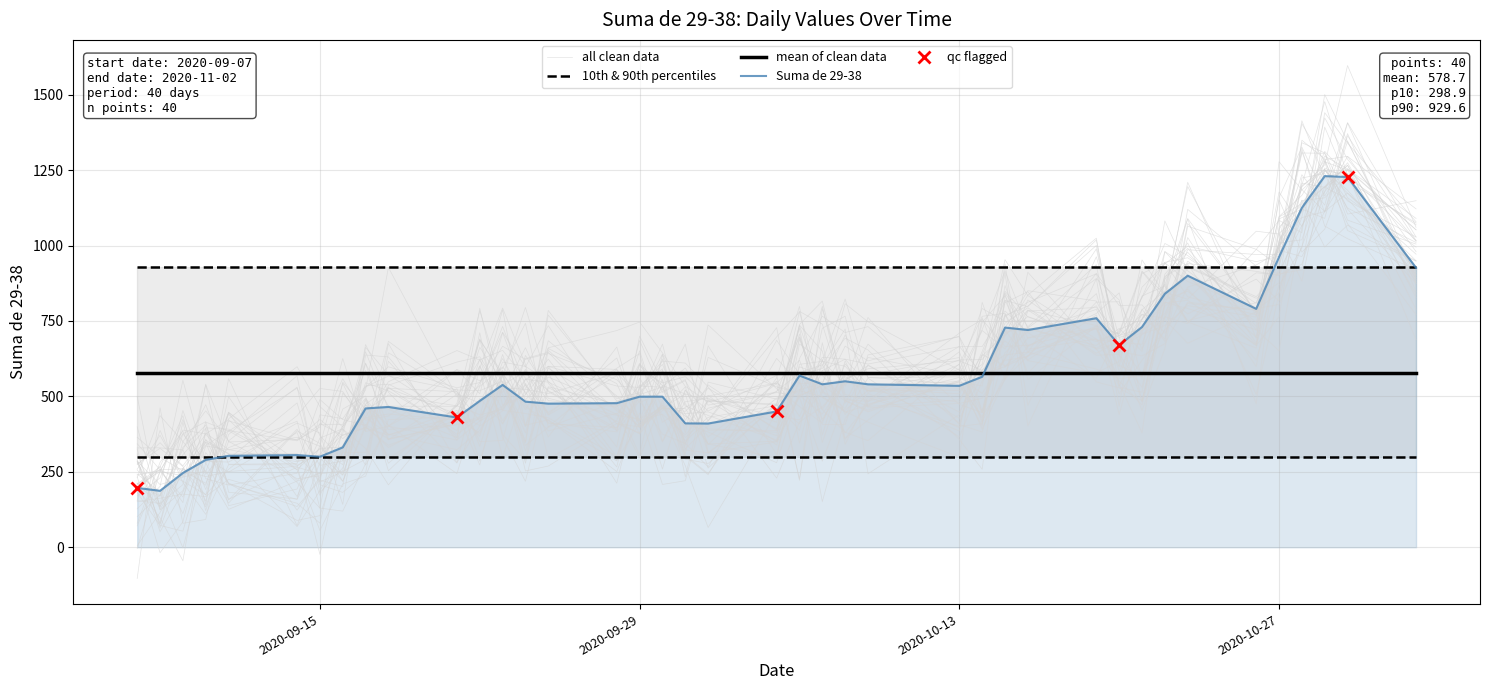

Does the chart display data point markers on the line(s)?

No